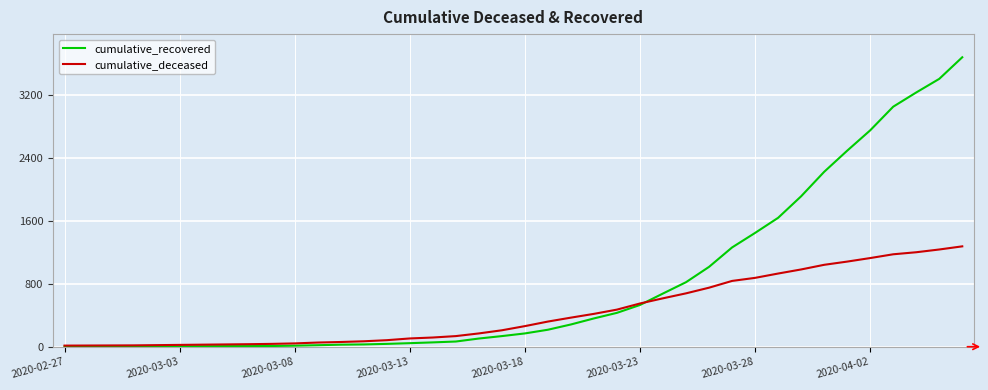

Which series has the largest range (max minus min)?

cumulative_recovered